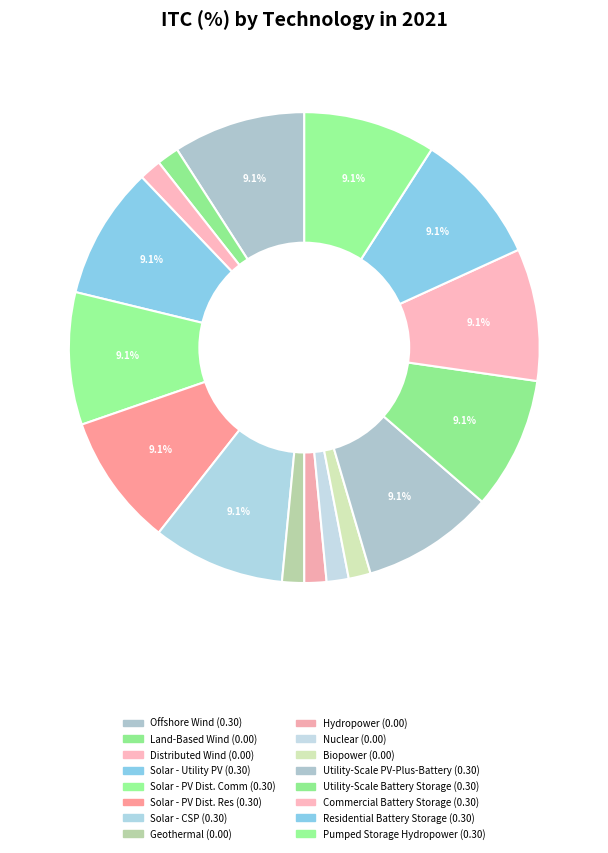

How many slices are in this pie chart?

16